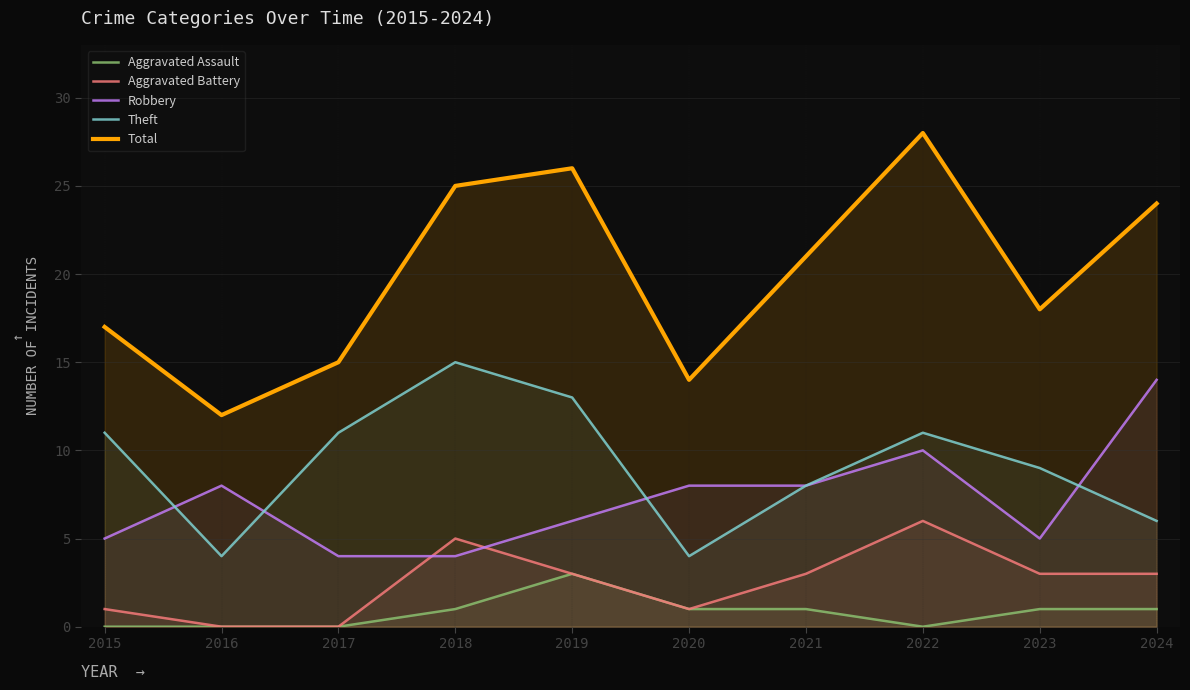

Where is the first local maximum for Robbery?

2016